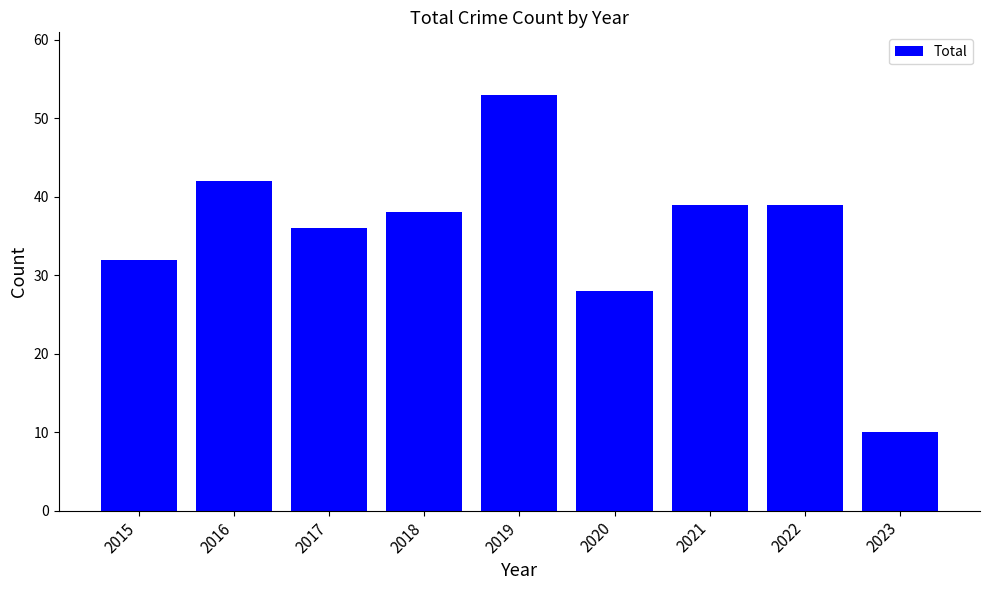

What is the sum of all values?

317